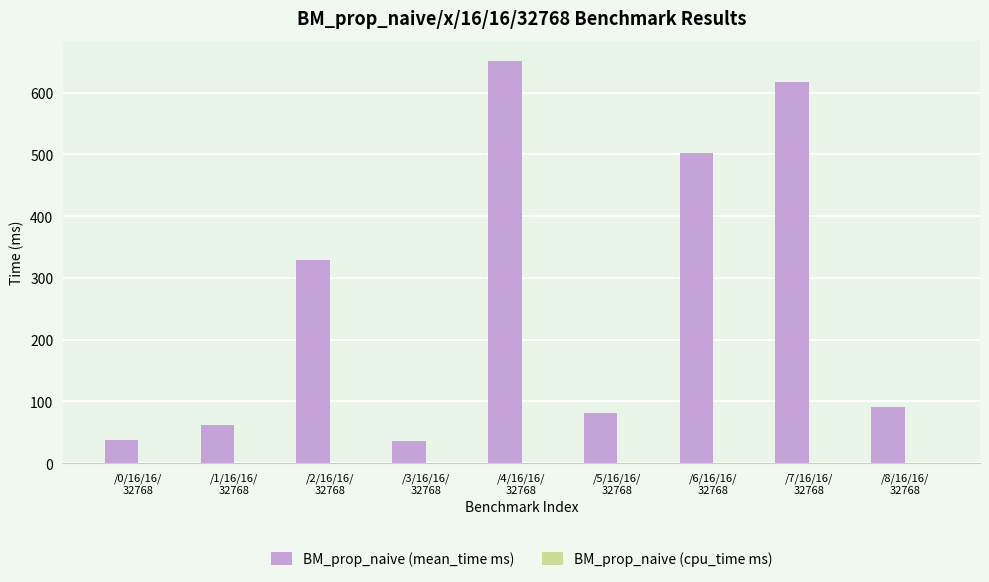

Between /4/16/16/
32768 and /7/16/16/
32768, which series saw the biggest shift?

BM_prop_naive (mean_time ms)